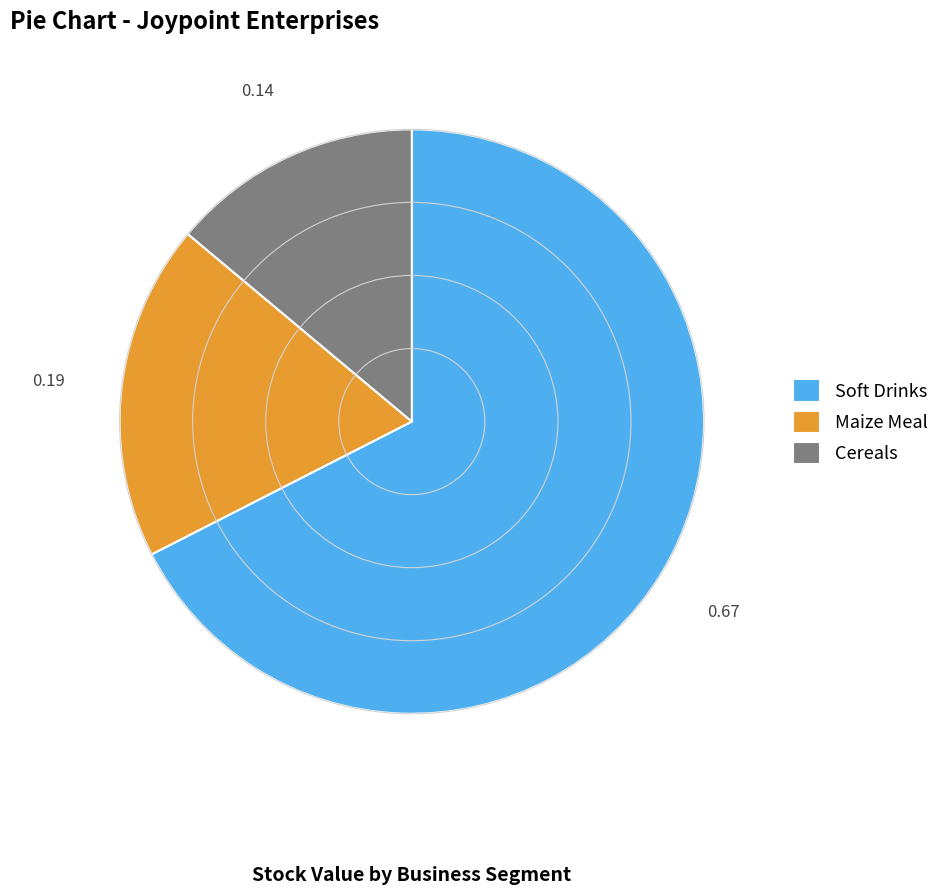

Combined, do Maize Meal and Soft Drinks account for over 50%?

Yes